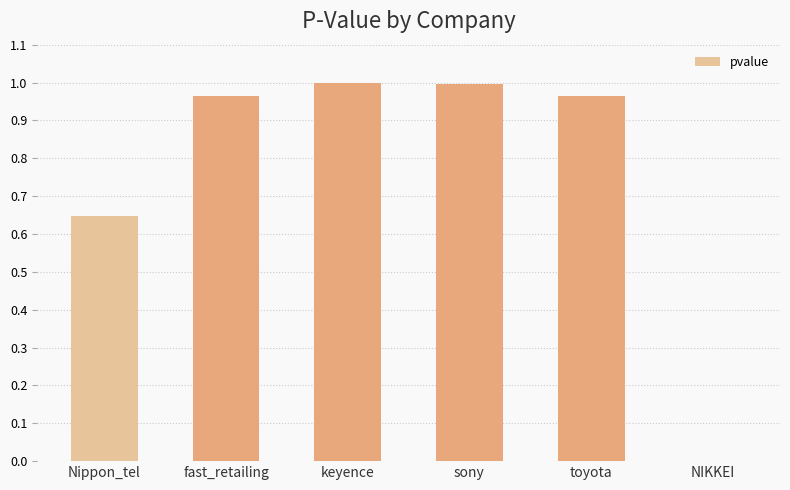

What is the sum of all values?

4.6